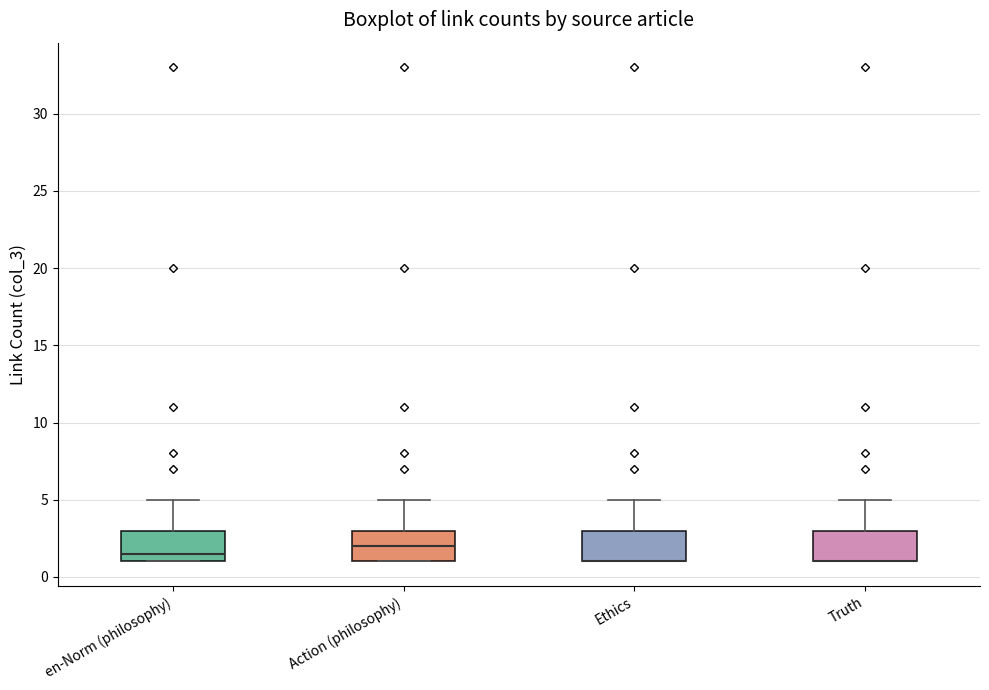

Where is the lower edge of the box for en-Norm (philosophy) on the y-axis? The values are not printed on the chart, so give them approximately, as read against the axis.

1.0